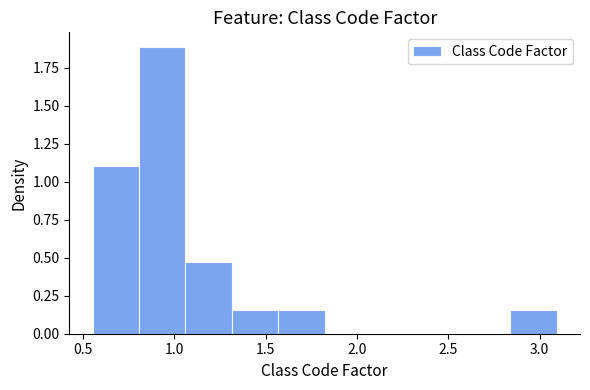

Over which range of the x-axis is the bar tallest?

0.80 to 1.05